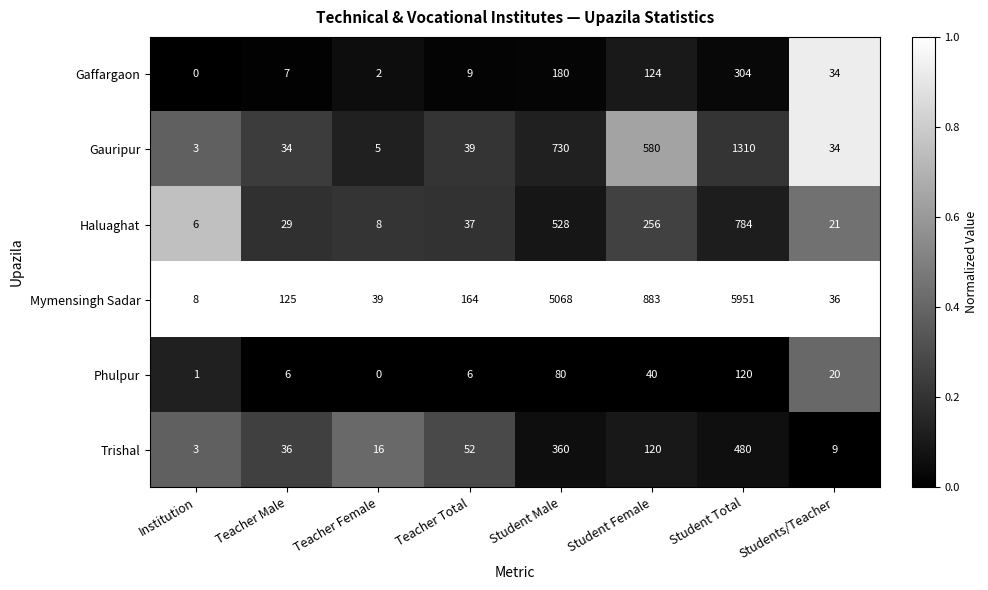

How many data points in Trishal are less than 52?

4